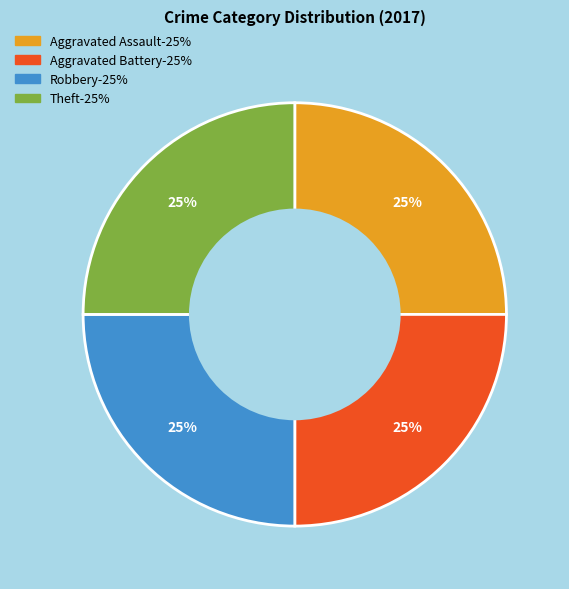

Count the number of slices in the pie.

4